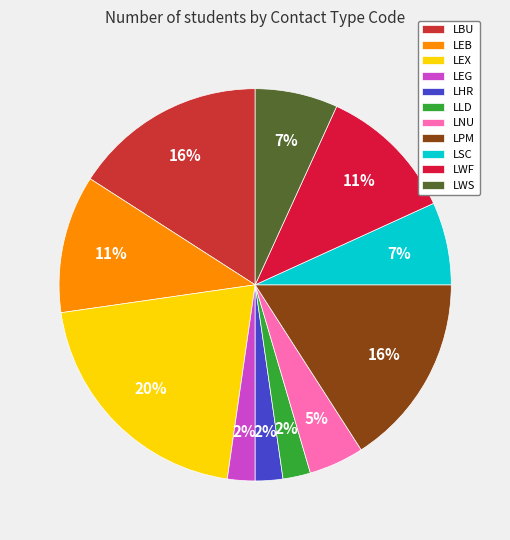

Which slice is the largest?

LEX